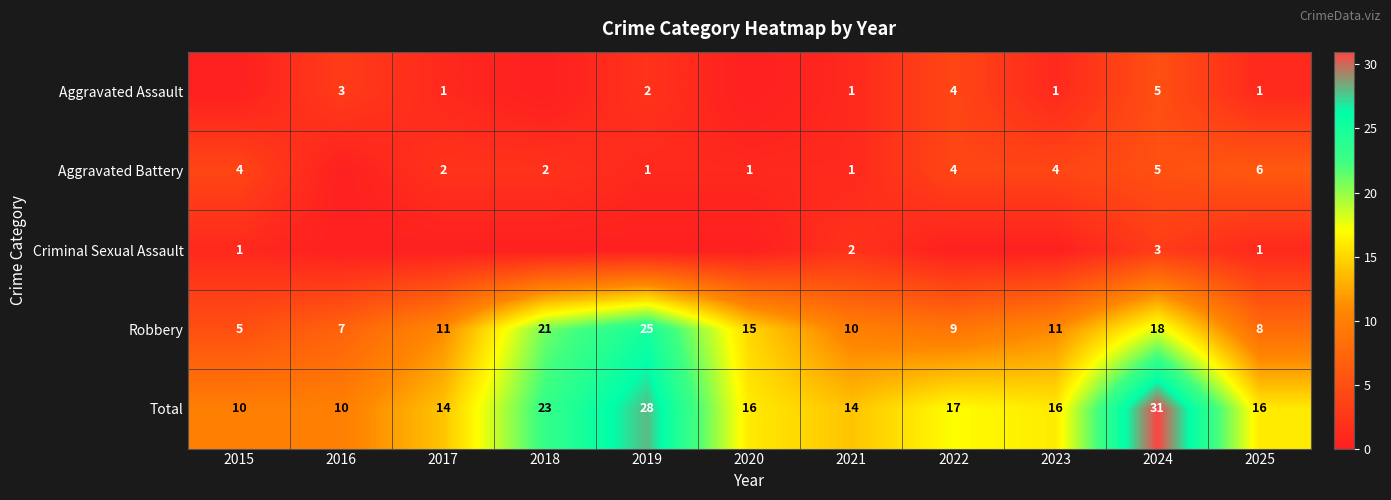

What is the difference between the Robbery values at 2020 and 2017?

4